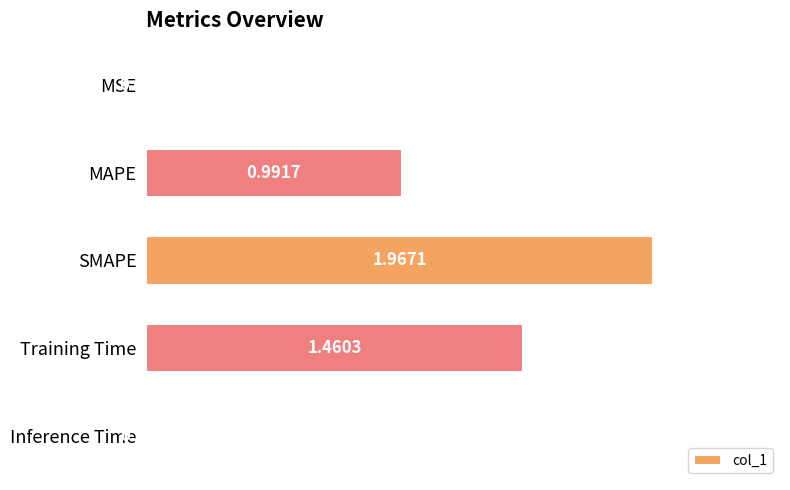

Approximately how many times larger is the value at SMAPE compared to Training Time?

1.3